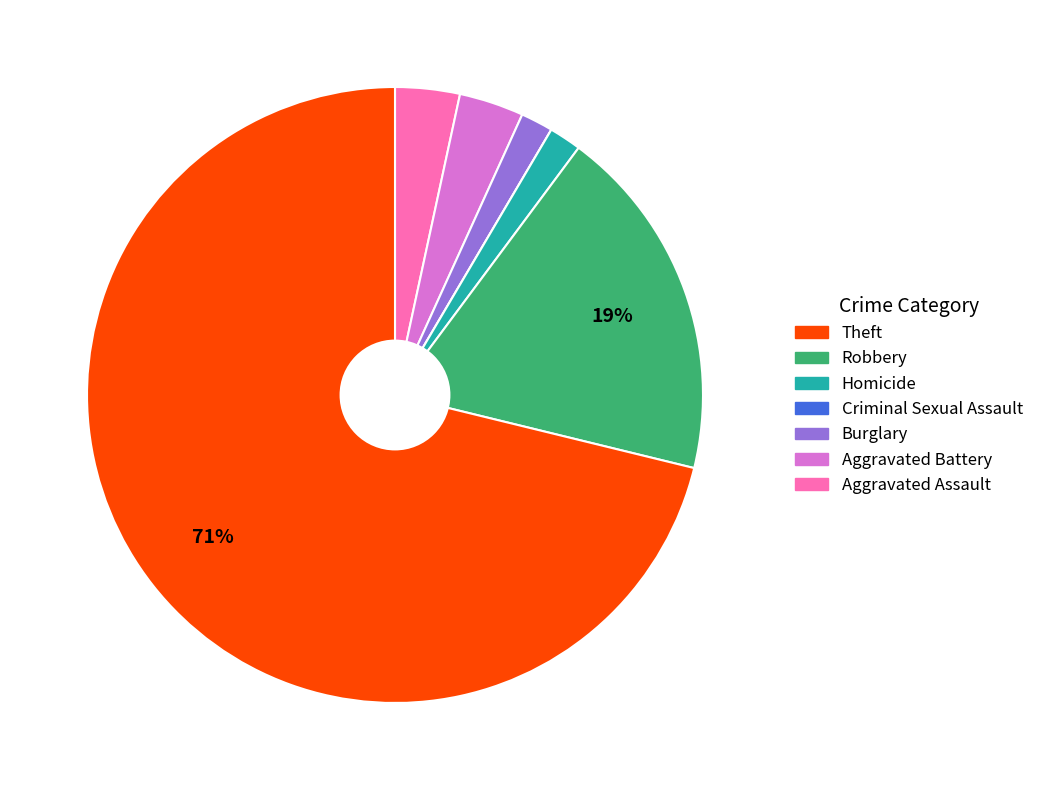

To the nearest percent, what is the difference between the largest and smallest slice percentages?

71%